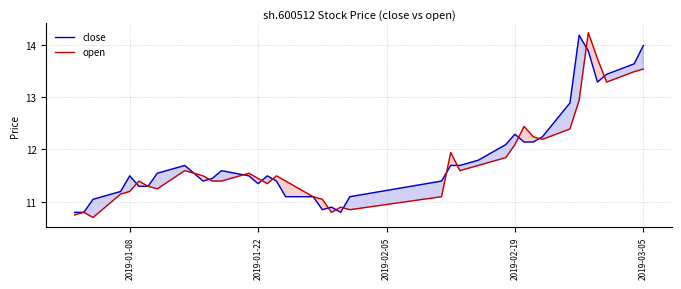

What is the difference between the highest and lowest values at 2019-01-08?

0.3